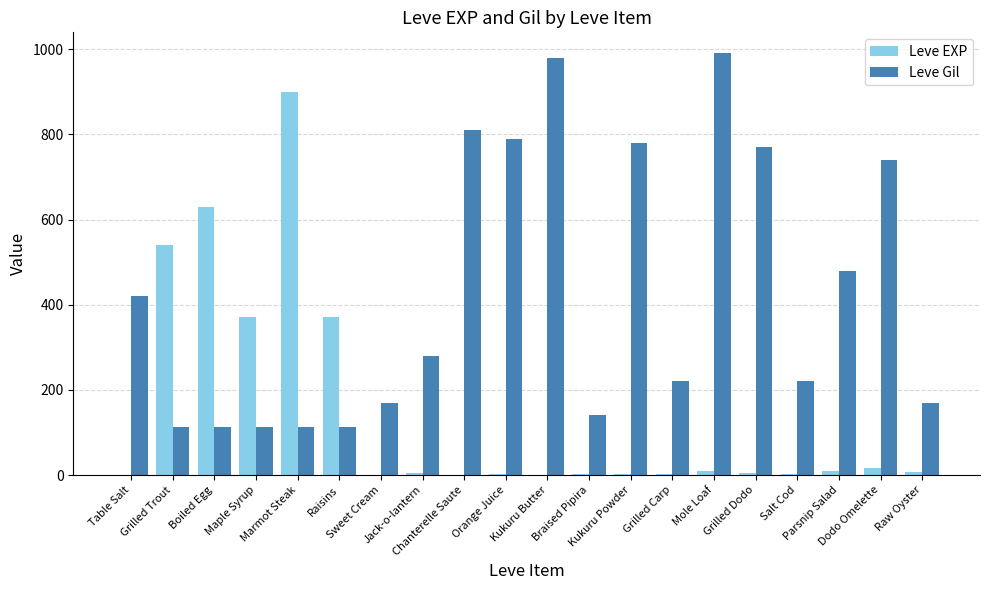

What is the sum of all Leve EXP values?

2881